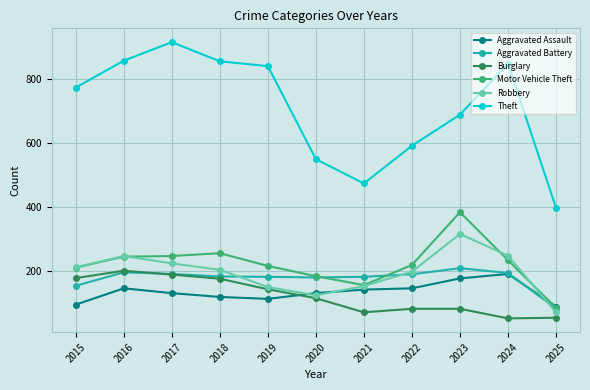

The value of Aggravated Assault at 2024 is 191. True or false?

True